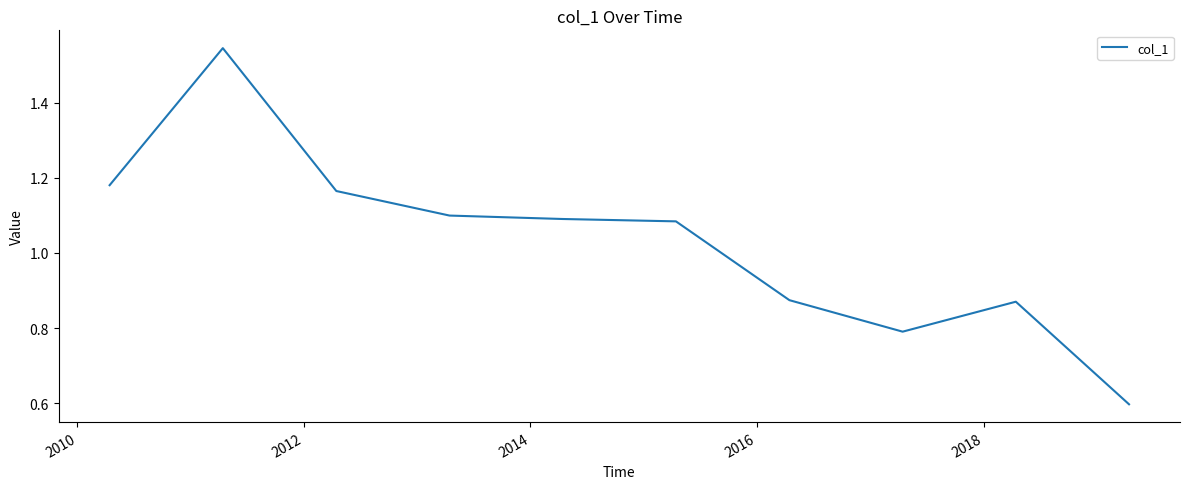

What is the smallest value displayed?

0.6